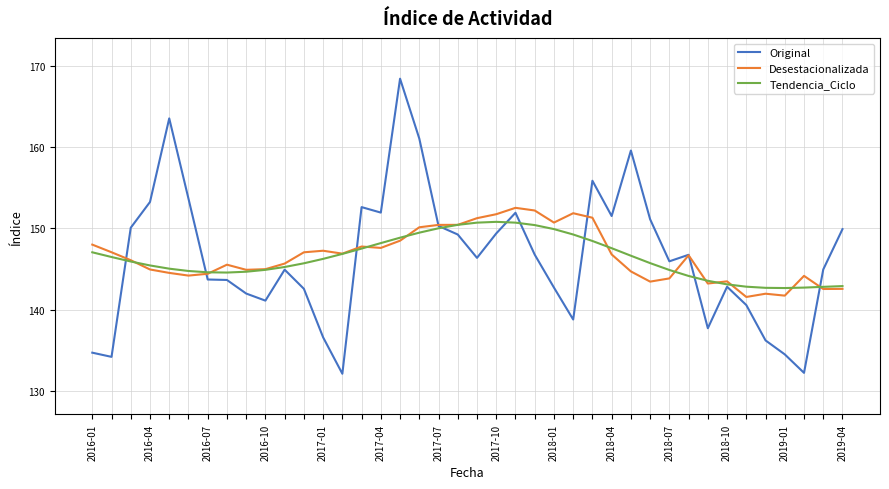

Which series has the largest range (max minus min)?

Original